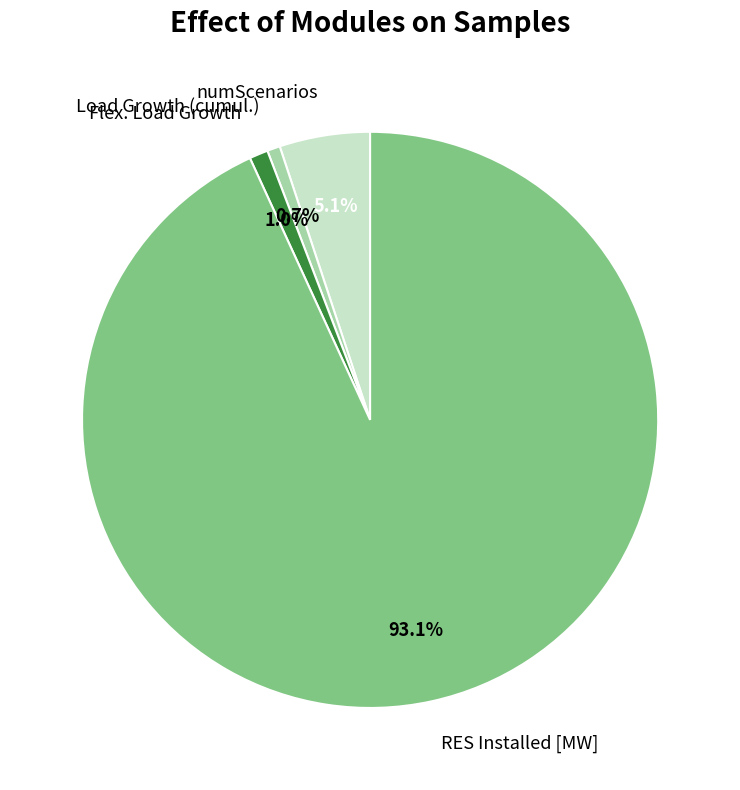

What is the largest slice in the pie chart?

RES Installed [MW]